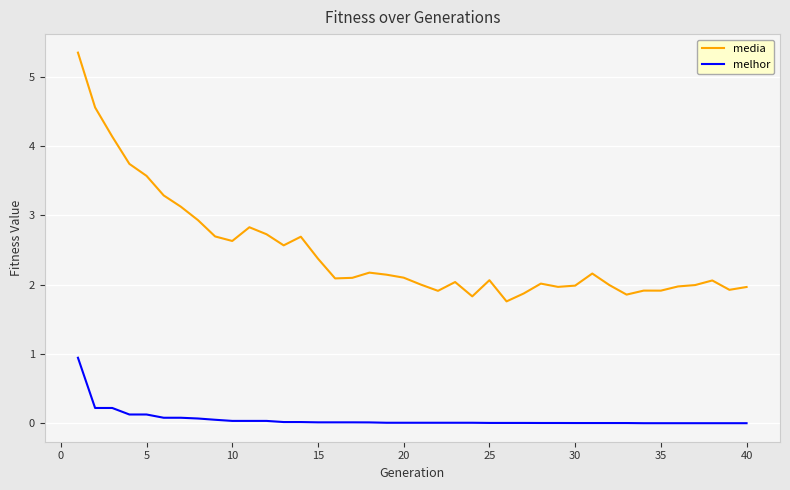

Which series has the largest total across all categories?

media